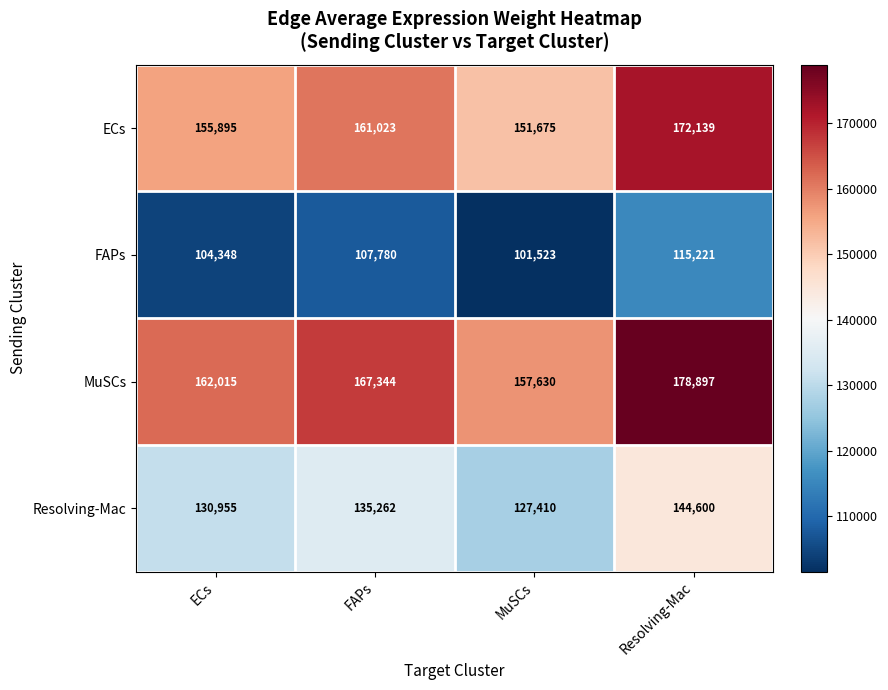

Which label corresponds to the smallest value in the chart?

MuSCs